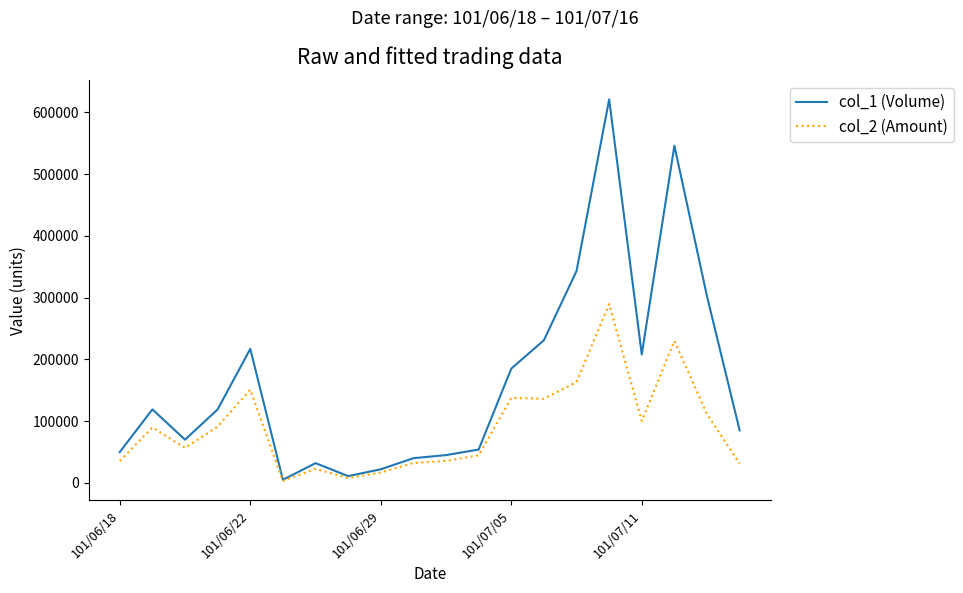

Rank the series by their maximum value, from highest to lowest.

col_1 (Volume), col_2 (Amount)